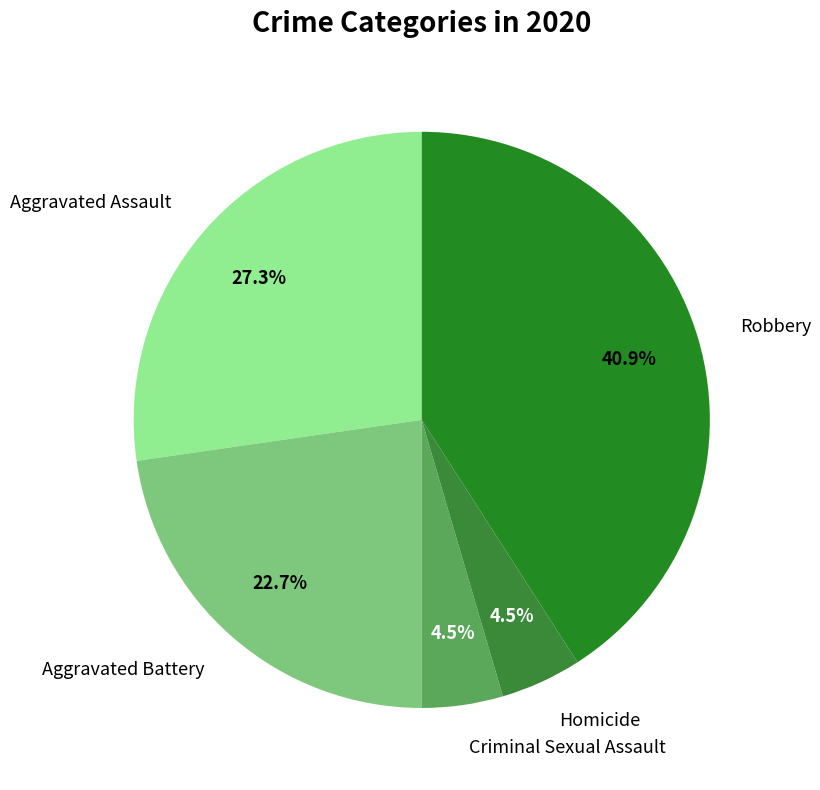

What is the ratio of the value at Aggravated Battery to the value at Robbery?

0.6